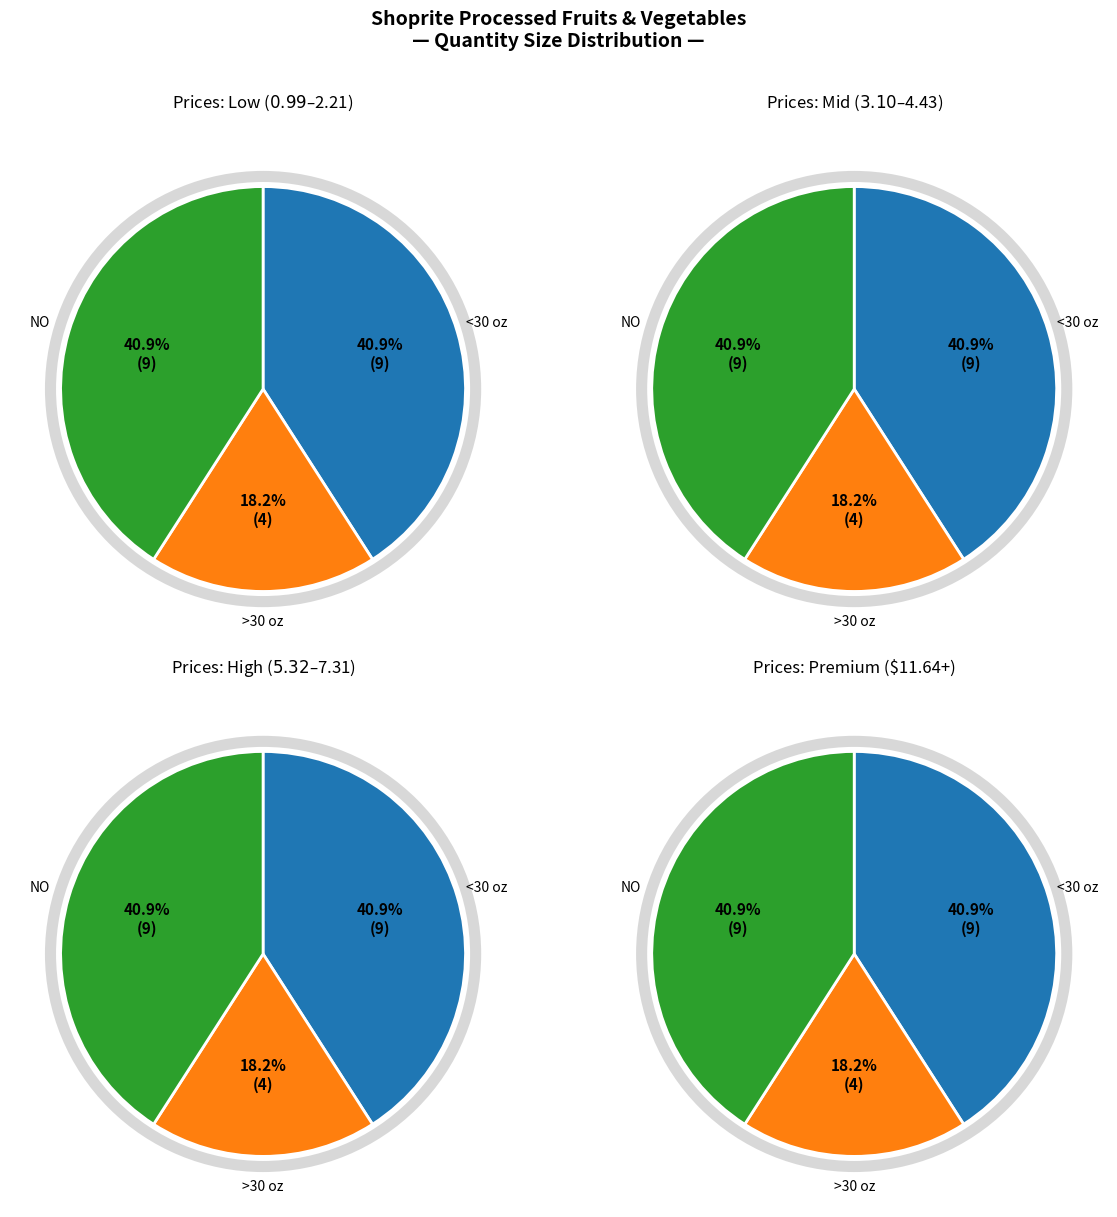

Does 40 oz represent more than half of the total?

No